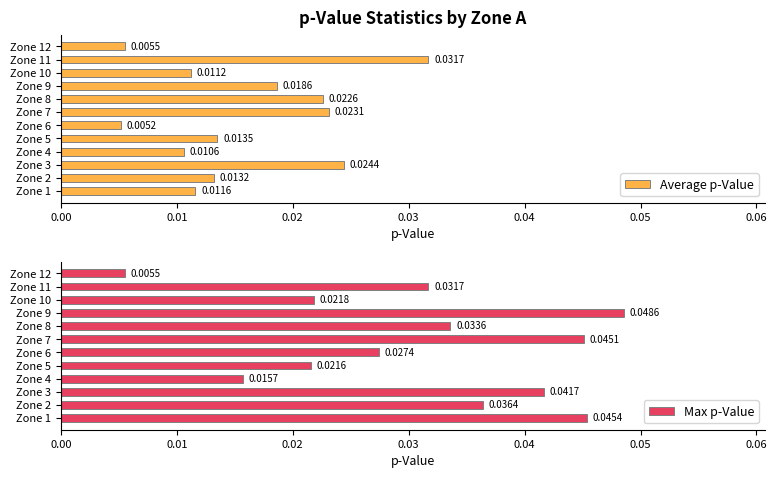

Rank the categories by Average p-Value value from lowest to highest.

Zone 6, Zone 12, Zone 4, Zone 10, Zone 1, Zone 2, Zone 5, Zone 9, Zone 8, Zone 7, Zone 3, Zone 11